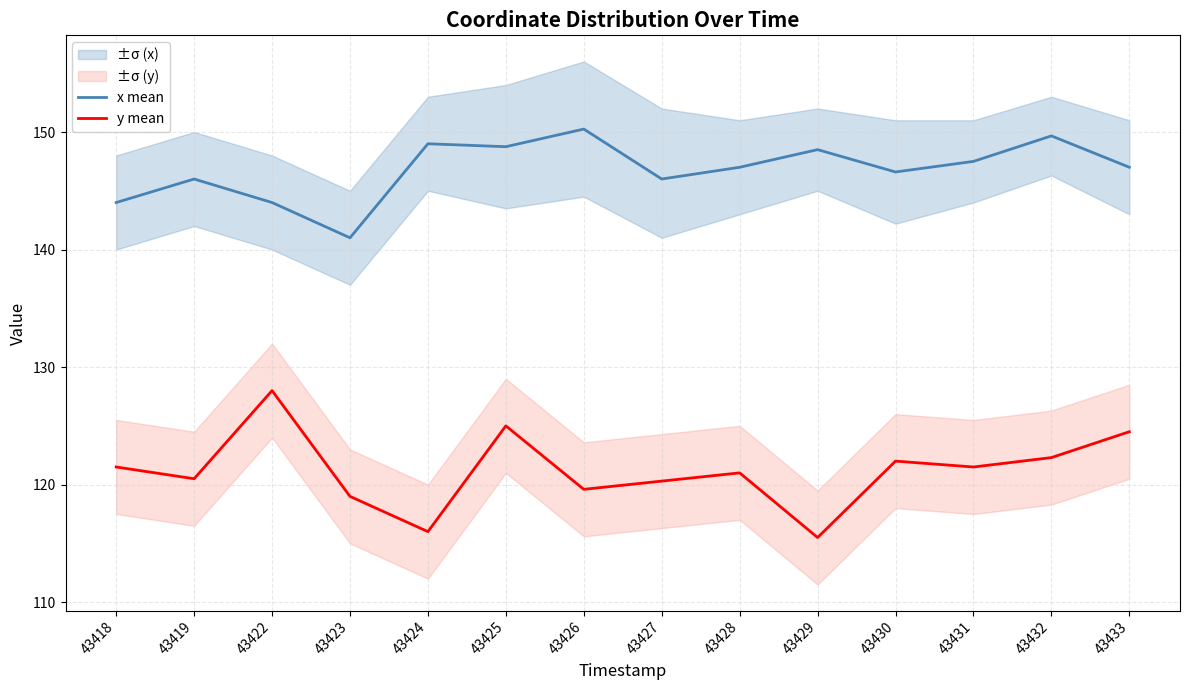

Reading left to right, list all the values displayed in this chart.

x mean: 43418=144.0	43419=146.0	43422=144.0	43423=141.0	43424=149.0	43425=148.8	43426=150.2	43427=146.0	43428=147.0	43429=148.5	43430=146.6	43431=147.5	43432=149.7	43433=147.0
y mean: 43418=121.5	43419=120.5	43422=128.0	43423=119.0	43424=116.0	43425=125.0	43426=119.6	43427=120.3	43428=121.0	43429=115.5	43430=122.0	43431=121.5	43432=122.3	43433=124.5